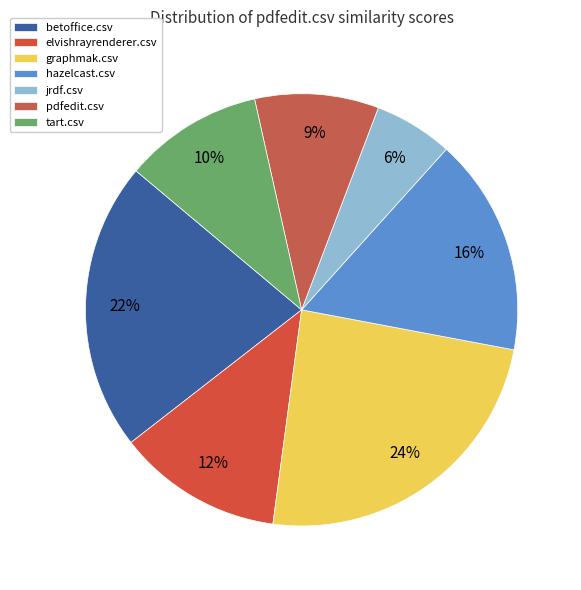

To the nearest percent, what is the difference between the largest and smallest slice percentages?

18%